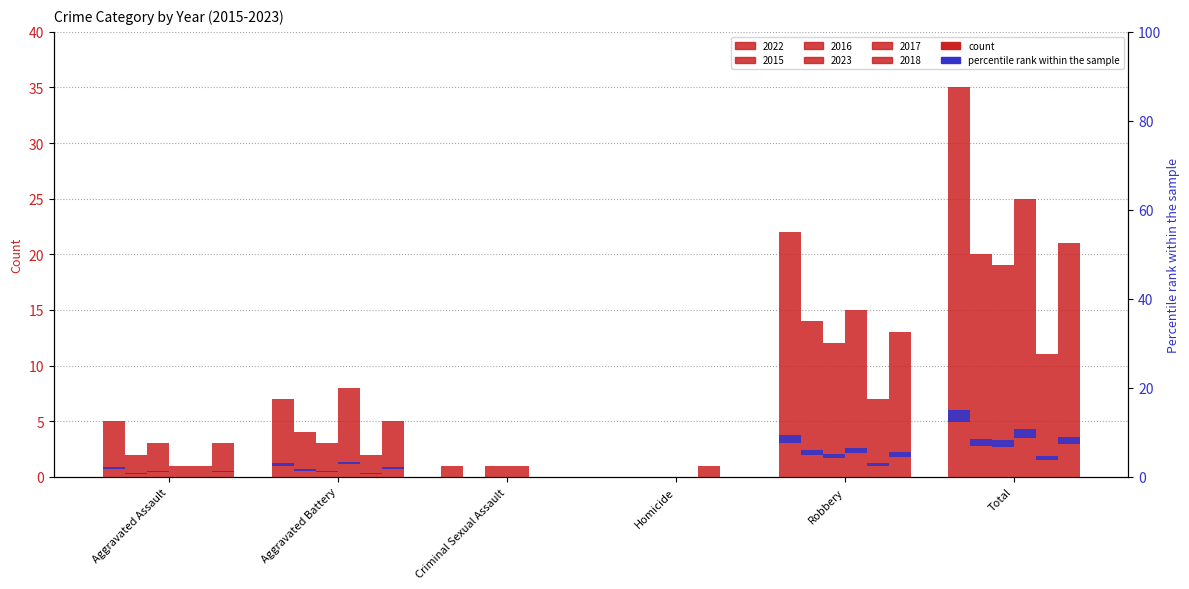

What is the difference between the 2018 values at Criminal Sexual Assault and Total?

21